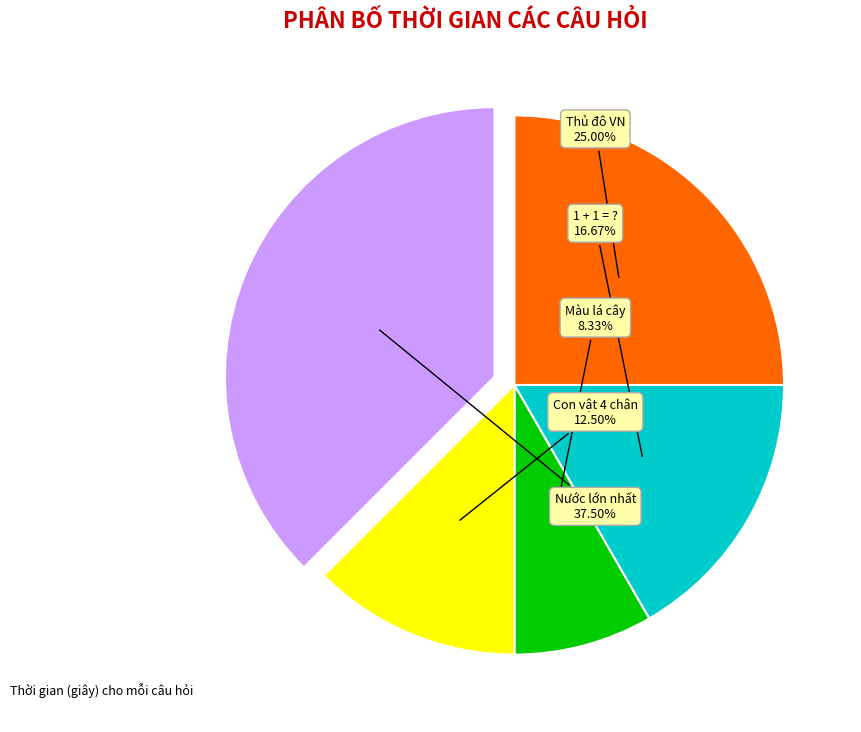

Is there any slice that represents more than half of the pie?

No